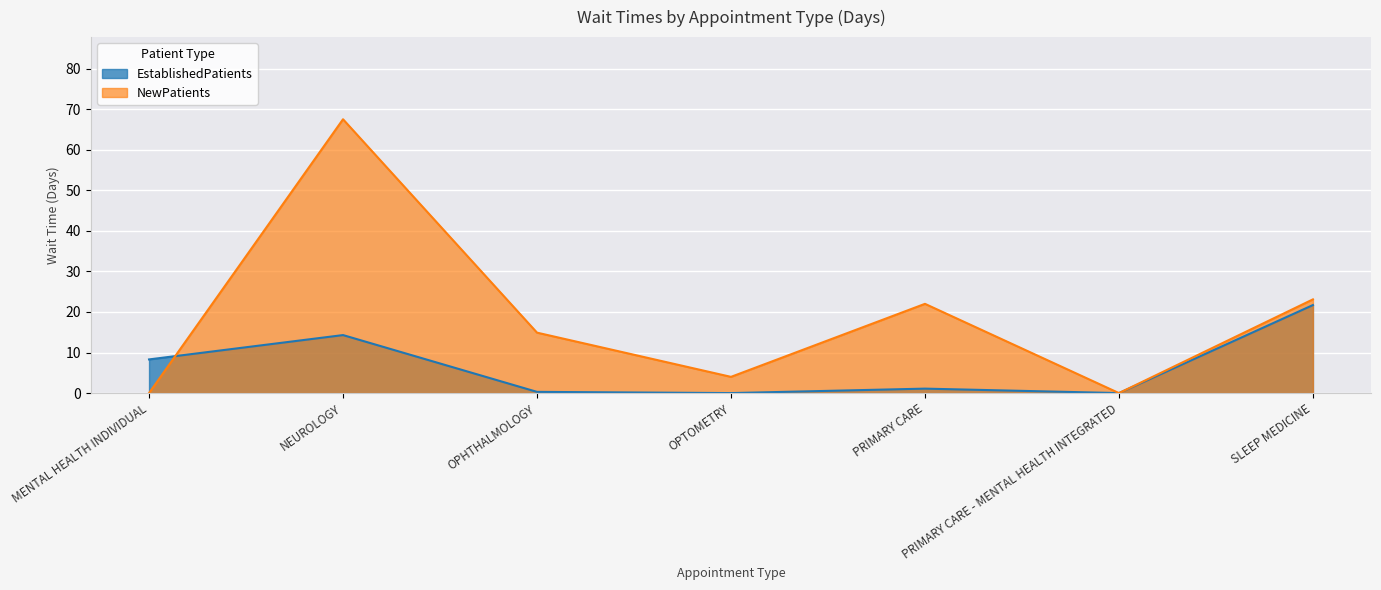

How many intersections are there between NewPatients and EstablishedPatients?

1